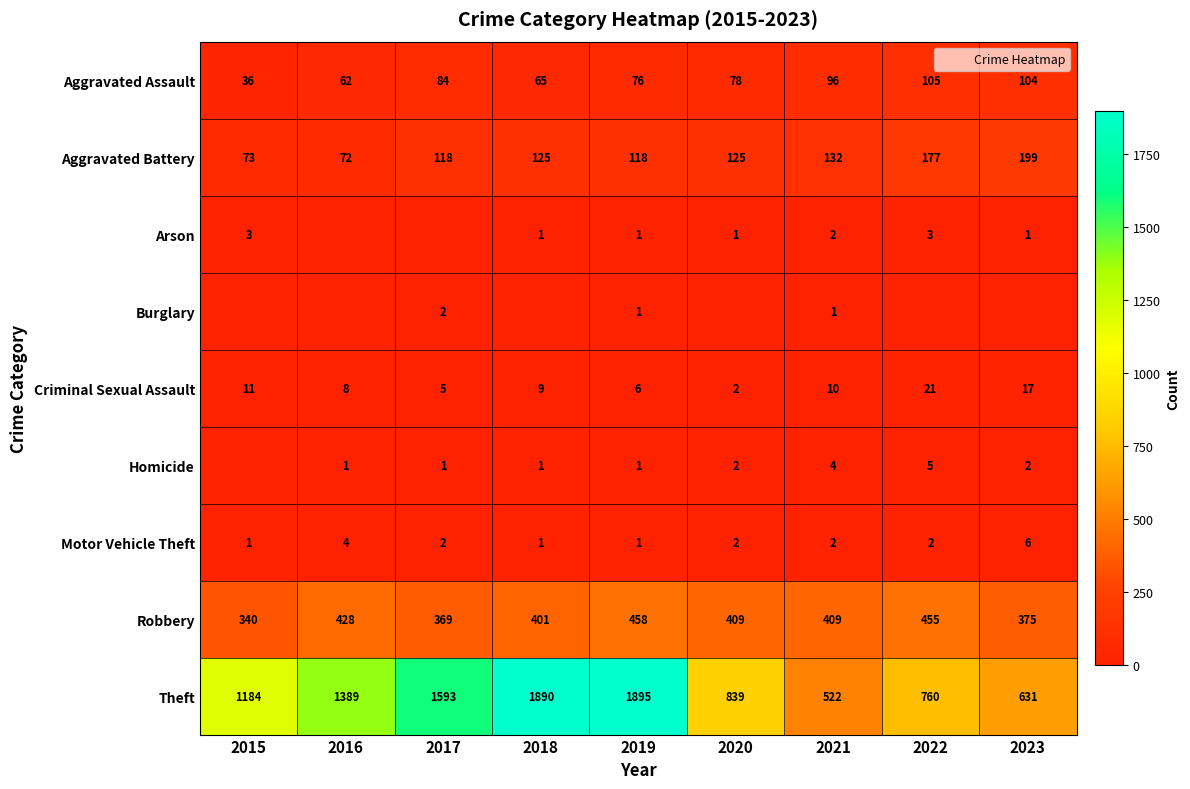

What is the sum of all Homicide values?

17